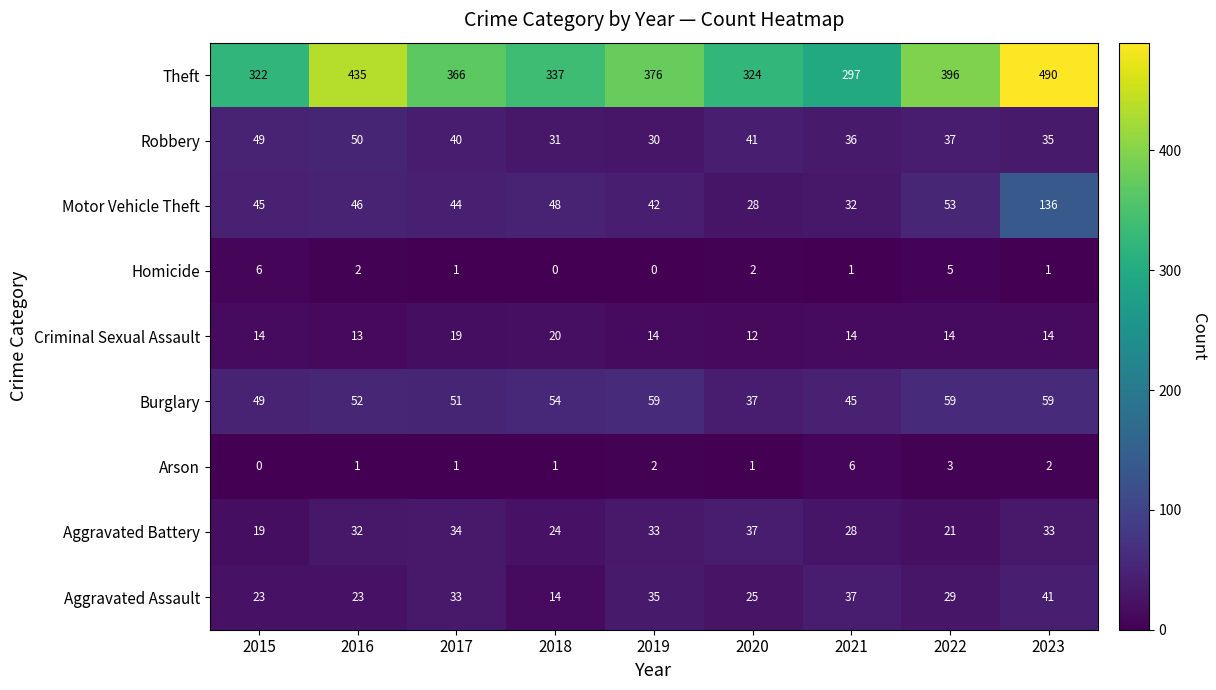

Count the Criminal Sexual Assault values in the range 14 to 15.

5